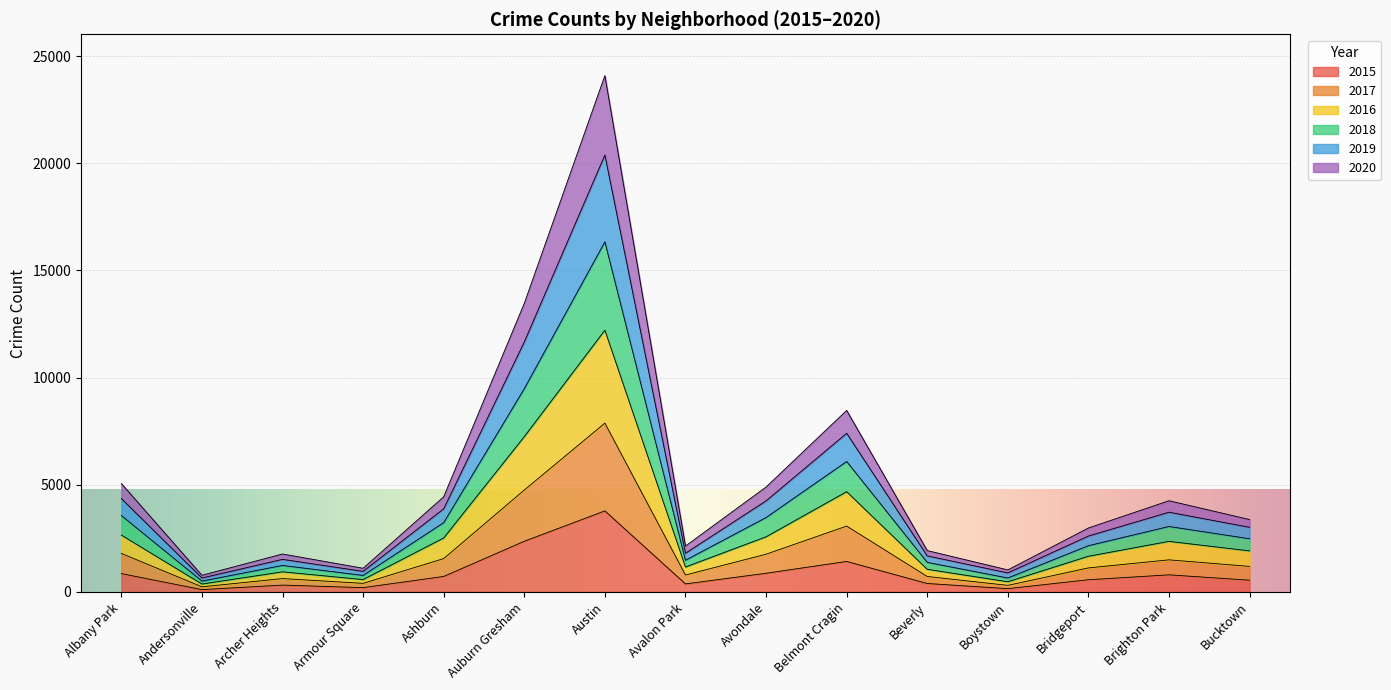

True or false: 2018 and 2020 intersect in this chart.

False